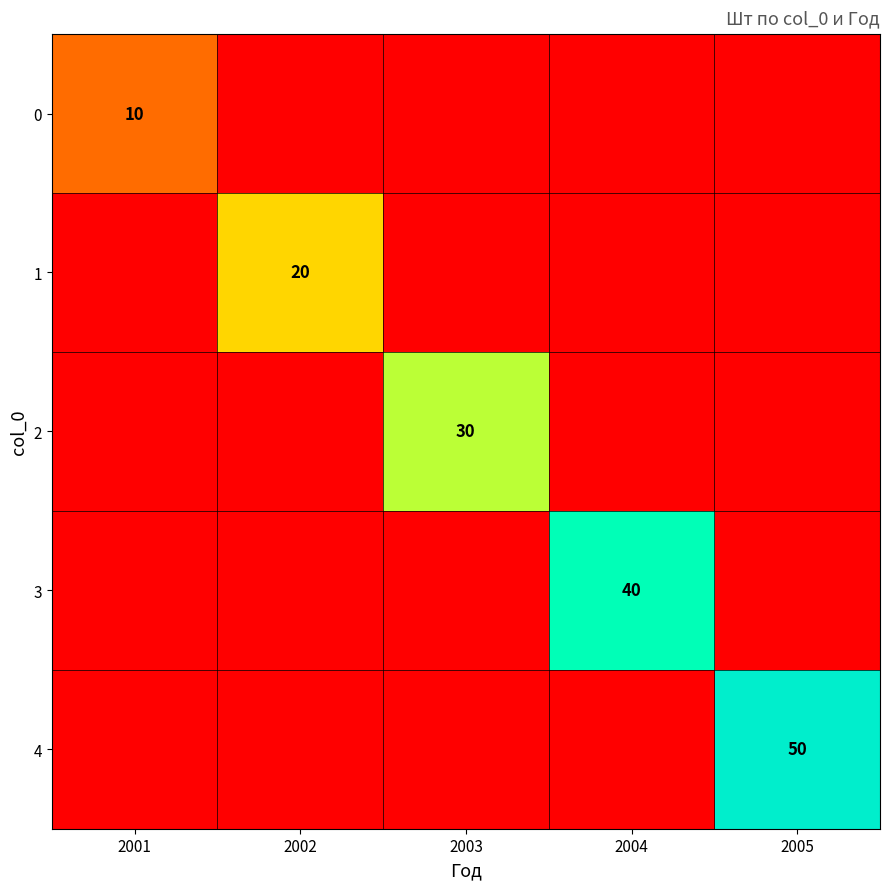

The 1 series shows 30 at 2002. True or false?

False